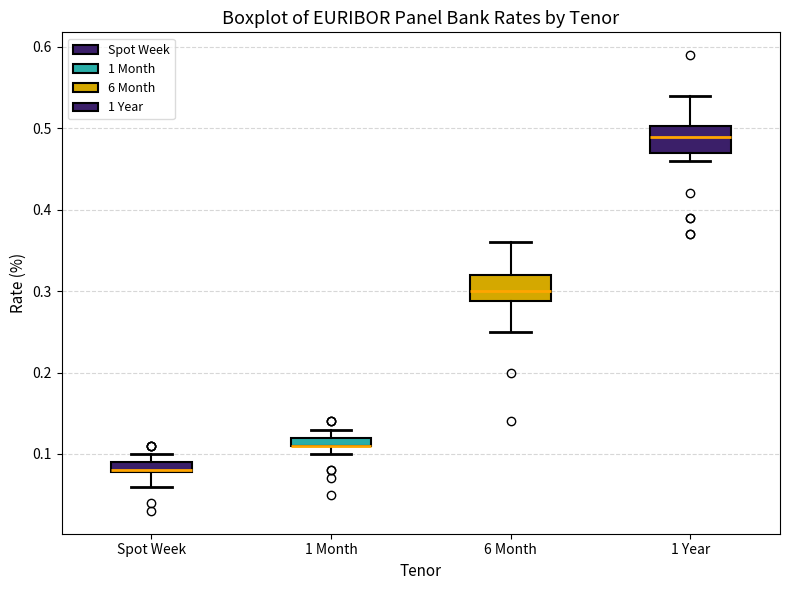

Where is the lower edge of the box for 1 Month on the y-axis? The values are not printed on the chart, so give them approximately, as read against the axis.

0.11